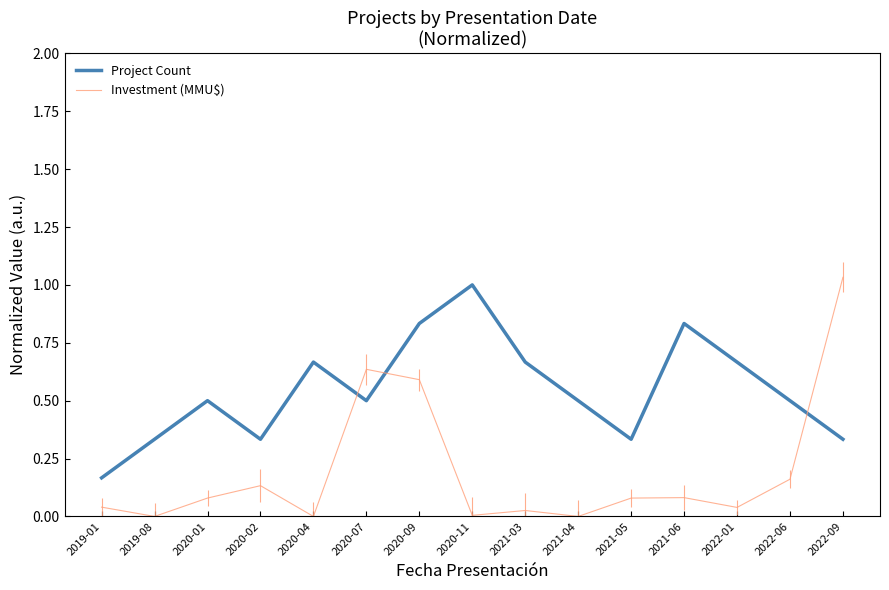

After their last crossing, which series has the higher values: Project Count or Investment (MMU$)?

Investment (MMU$)